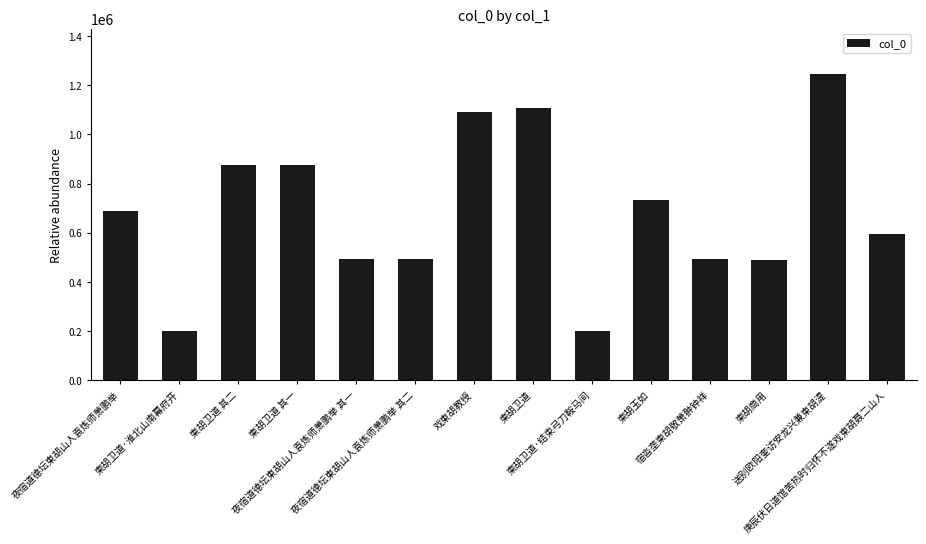

What is the difference between the second highest and minimum values?

908842